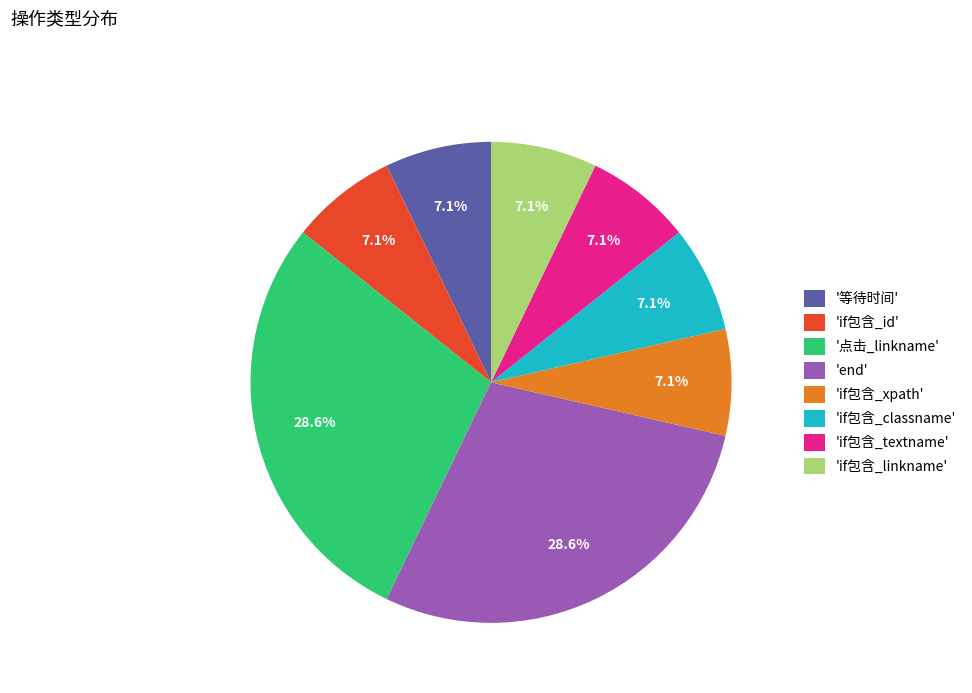

What portion of the pie excludes 'if包含_textname'?

92.9%